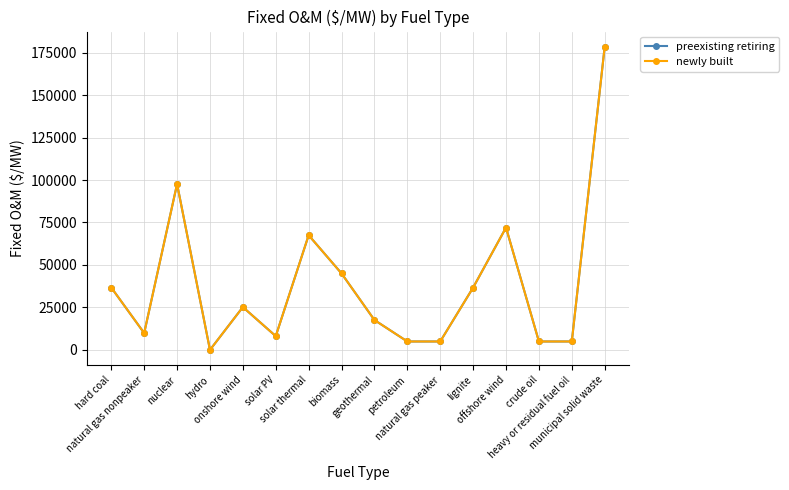

Does the chart have visible grid lines?

Yes